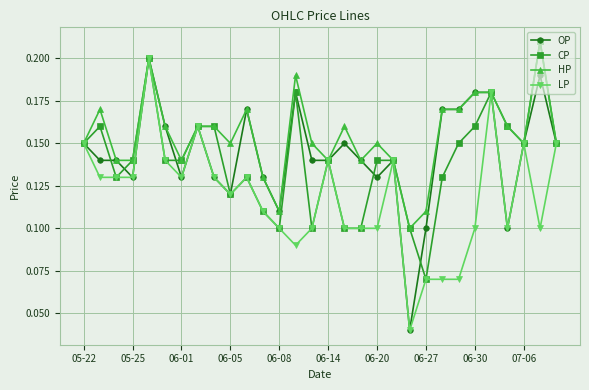

At how many categories does at least one series exceed 0?

30